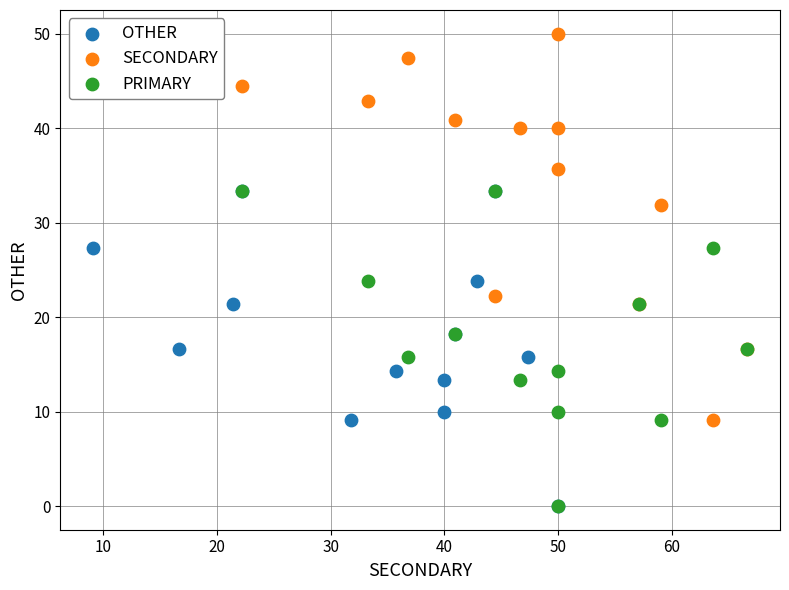

Which series has the largest Y range (max minus min)?

SECONDARY